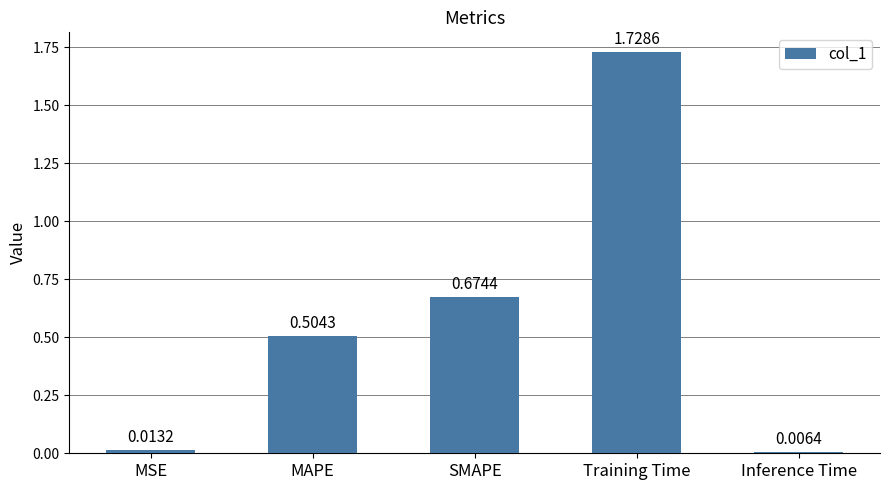

What is the average value?

0.6